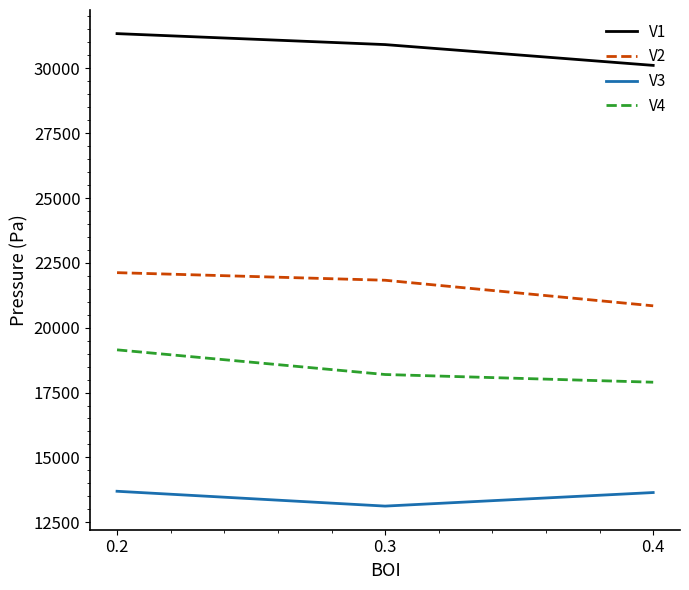

Which series has the largest range (max minus min)?

V2